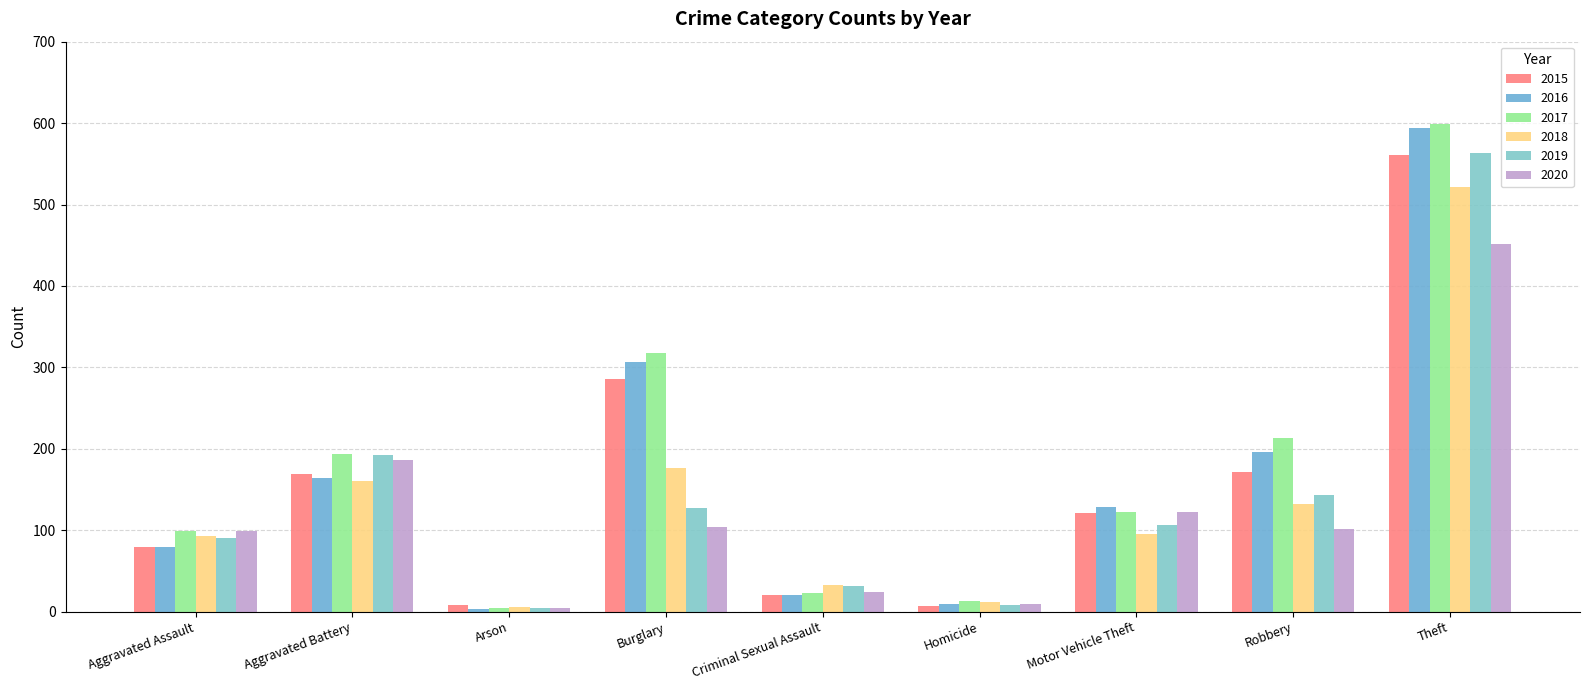

How many groups of bars are there?

9